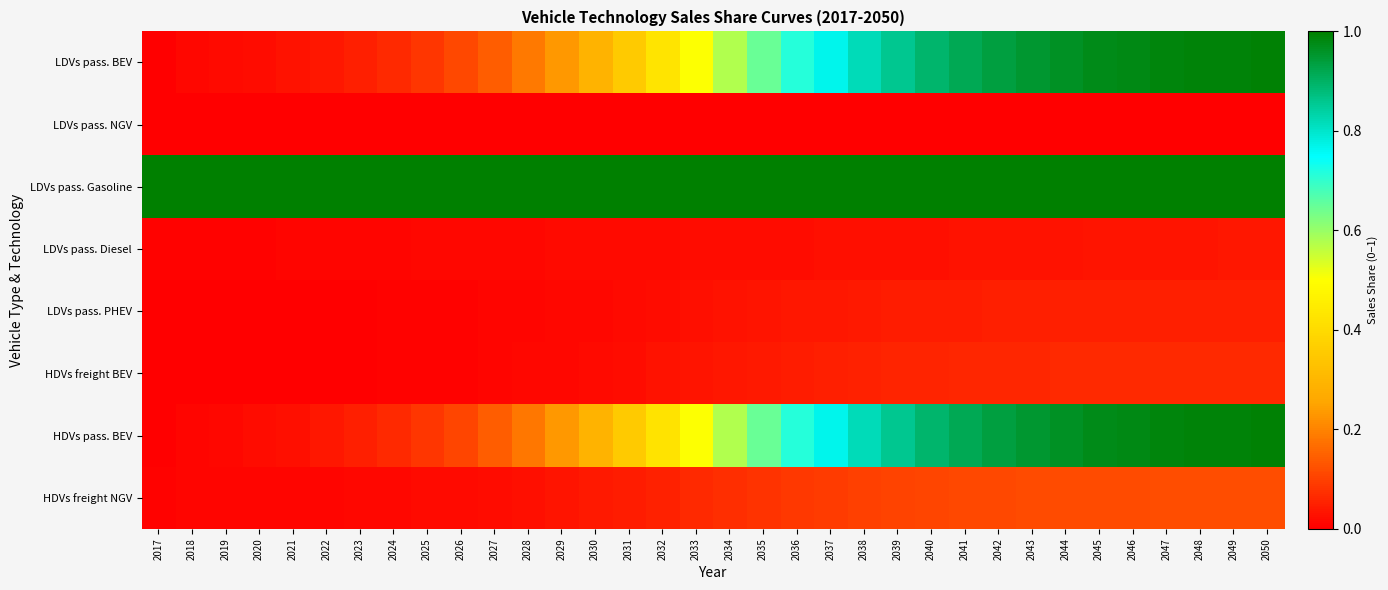

Reading left to right, list all the values displayed in this chart.

LDVs pass. BEV: 2017=0.0	2018=0.0	2019=0.0	2020=0.0	2021=0.0	2022=0.0	2023=0.0	2024=0.1	2025=0.1	2026=0.1	2027=0.1	2028=0.2	2029=0.2	2030=0.3	2031=0.4	2032=0.4	2033=0.5	2034=0.6	2035=0.6	2036=0.7	2037=0.8	2038=0.8	2039=0.9	2040=0.9	2041=0.9	2042=0.9	2043=1.0	2044=1.0	2045=1.0	2046=1.0	2047=1.0	2048=1.0	2049=1.0	2050=1.0
LDVs pass. NGV: 2017=0.0	2018=0.0	2019=0.0	2020=0.0	2021=0.0	2022=0.0	2023=0.0	2024=0.0	2025=0.0	2026=0.0	2027=0.0	2028=0.0	2029=0.0	2030=0.0	2031=0.0	2032=0.0	2033=0.0	2034=0.0	2035=0.0	2036=0.0	2037=0.0	2038=0.0	2039=0.0	2040=0.0	2041=0.0	2042=0.0	2043=0.0	2044=0.0	2045=0.0	2046=0.0	2047=0.0	2048=0.0	2049=0.0	2050=0.0
LDVs pass. Gasoline: 2017=1.0	2018=1.0	2019=1.0	2020=1.0	2021=1.0	2022=1.0	2023=1.0	2024=1.0	2025=1.0	2026=1.0	2027=1.0	2028=1.0	2029=1.0	2030=1.0	2031=1.0	2032=1.0	2033=1.0	2034=1.0	2035=1.0	2036=1.0	2037=1.0	2038=1.0	2039=1.0	2040=1.0	2041=1.0	2042=1.0	2043=1.0	2044=1.0	2045=1.0	2046=1.0	2047=1.0	2048=1.0	2049=1.0	2050=1.0
LDVs pass. Diesel: 2017=0.0	2018=0.0	2019=0.0	2020=0.0	2021=0.0	2022=0.0	2023=0.0	2024=0.0	2025=0.0	2026=0.0	2027=0.0	2028=0.0	2029=0.0	2030=0.0	2031=0.0	2032=0.0	2033=0.0	2034=0.0	2035=0.0	2036=0.0	2037=0.0	2038=0.0	2039=0.0	2040=0.0	2041=0.0	2042=0.0	2043=0.0	2044=0.0	2045=0.0	2046=0.0	2047=0.0	2048=0.0	2049=0.0	2050=0.0
LDVs pass. PHEV: 2017=0.0	2018=0.0	2019=0.0	2020=0.0	2021=0.0	2022=0.0	2023=0.0	2024=0.0	2025=0.0	2026=0.0	2027=0.0	2028=0.0	2029=0.0	2030=0.0	2031=0.0	2032=0.0	2033=0.0	2034=0.0	2035=0.0	2036=0.0	2037=0.0	2038=0.0	2039=0.0	2040=0.0	2041=0.0	2042=0.0	2043=0.0	2044=0.0	2045=0.0	2046=0.0	2047=0.0	2048=0.0	2049=0.0	2050=0.0
HDVs freight BEV: 2017=0.0	2018=0.0	2019=0.0	2020=0.0	2021=0.0	2022=0.0	2023=0.0	2024=0.0	2025=0.0	2026=0.0	2027=0.0	2028=0.0	2029=0.0	2030=0.0	2031=0.0	2032=0.0	2033=0.0	2034=0.0	2035=0.0	2036=0.0	2037=0.0	2038=0.1	2039=0.1	2040=0.1	2041=0.1	2042=0.1	2043=0.1	2044=0.1	2045=0.1	2046=0.1	2047=0.1	2048=0.1	2049=0.1	2050=0.1
HDVs pass. BEV: 2017=0.0	2018=0.0	2019=0.0	2020=0.0	2021=0.0	2022=0.0	2023=0.0	2024=0.1	2025=0.1	2026=0.1	2027=0.1	2028=0.2	2029=0.2	2030=0.3	2031=0.4	2032=0.4	2033=0.5	2034=0.6	2035=0.6	2036=0.7	2037=0.8	2038=0.8	2039=0.9	2040=0.9	2041=0.9	2042=0.9	2043=1.0	2044=1.0	2045=1.0	2046=1.0	2047=1.0	2048=1.0	2049=1.0	2050=1.0
HDVs freight NGV: 2017=0.0	2018=0.0	2019=0.0	2020=0.0	2021=0.0	2022=0.0	2023=0.0	2024=0.0	2025=0.0	2026=0.0	2027=0.0	2028=0.0	2029=0.0	2030=0.0	2031=0.0	2032=0.1	2033=0.1	2034=0.1	2035=0.1	2036=0.1	2037=0.1	2038=0.1	2039=0.1	2040=0.1	2041=0.1	2042=0.1	2043=0.1	2044=0.1	2045=0.1	2046=0.1	2047=0.1	2048=0.1	2049=0.1	2050=0.1